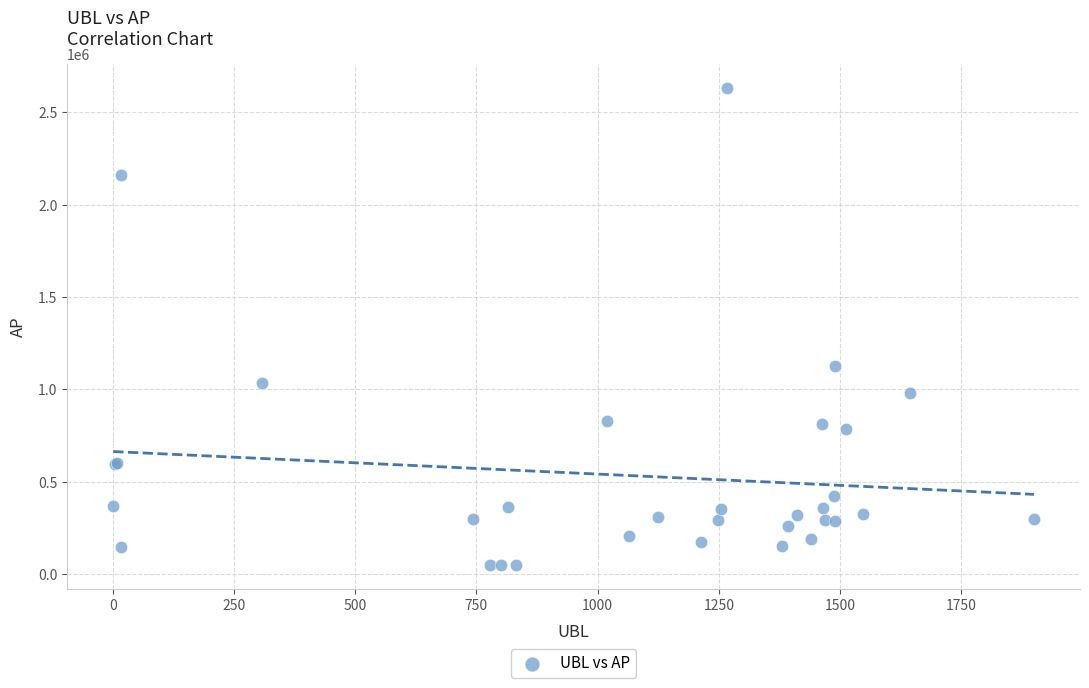

What Y value in the scatter plot is closest to 1341865?

1127772